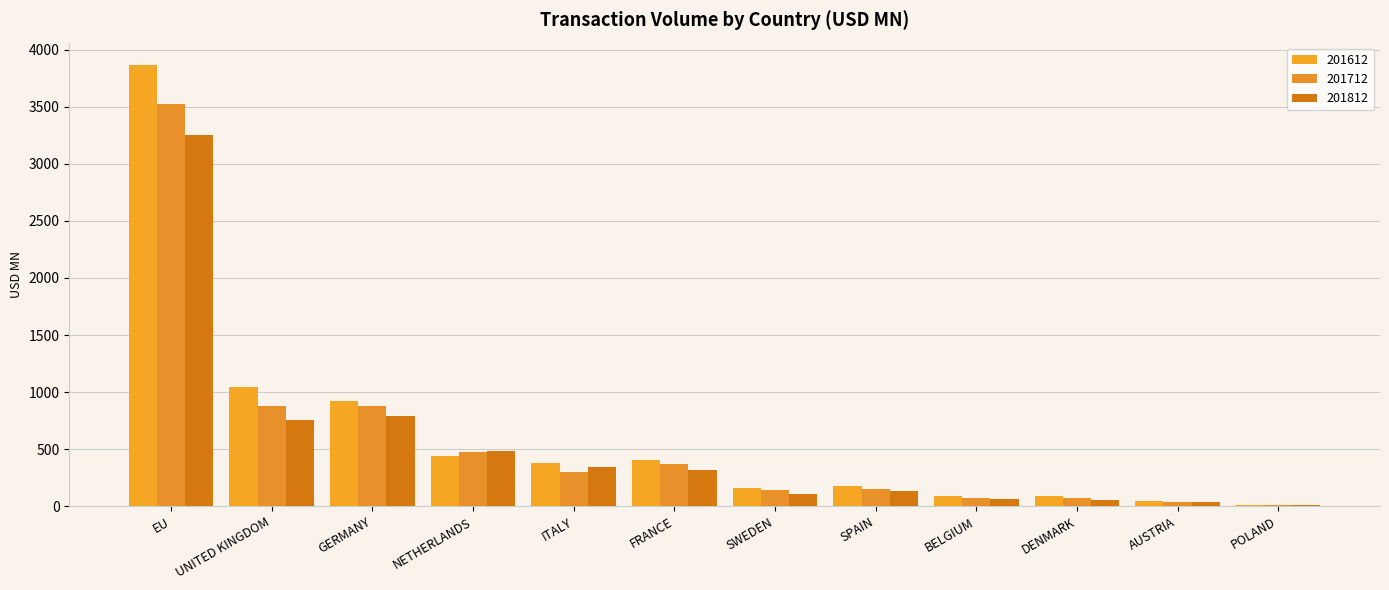

What is the total value across all series at SPAIN?

465.0